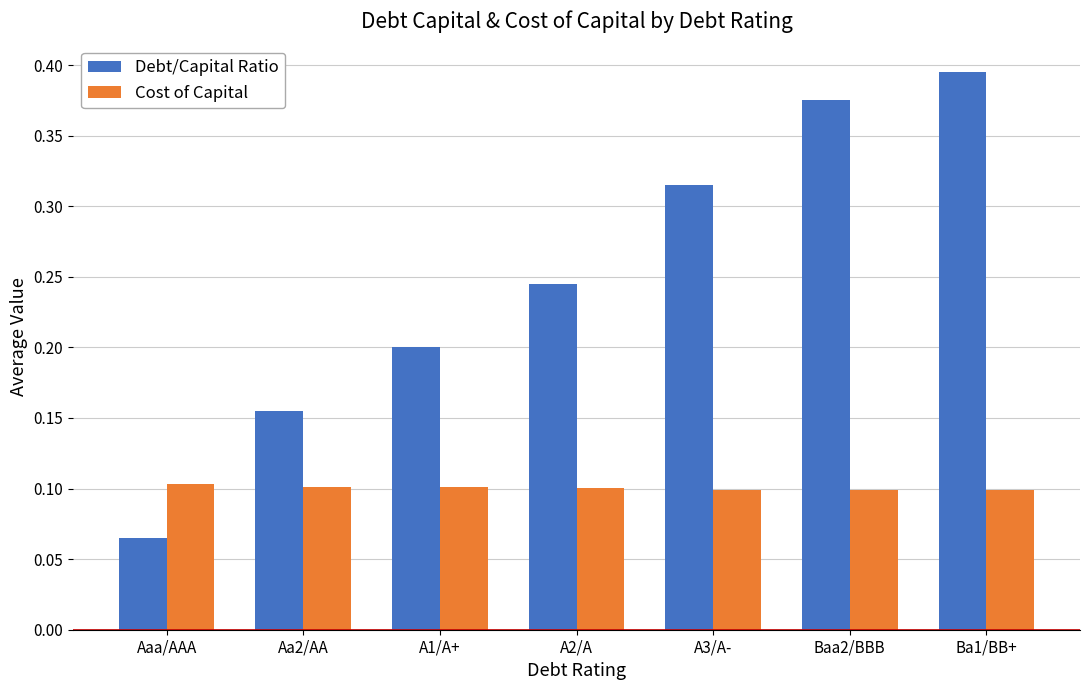

Is it true that Cost of Capital equals 0.1 at A1/A+?

True